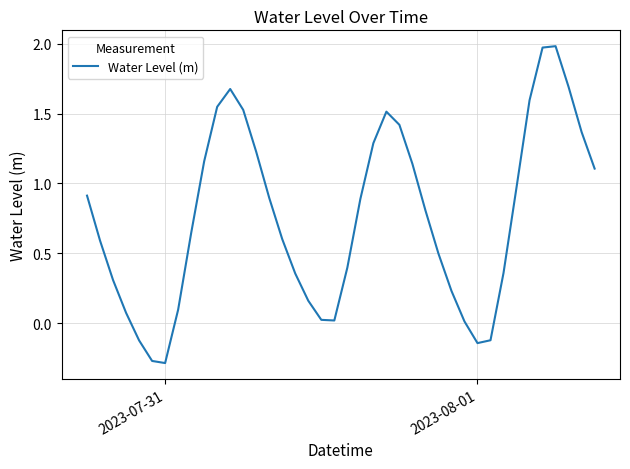

How many lines are shown in the chart?

1